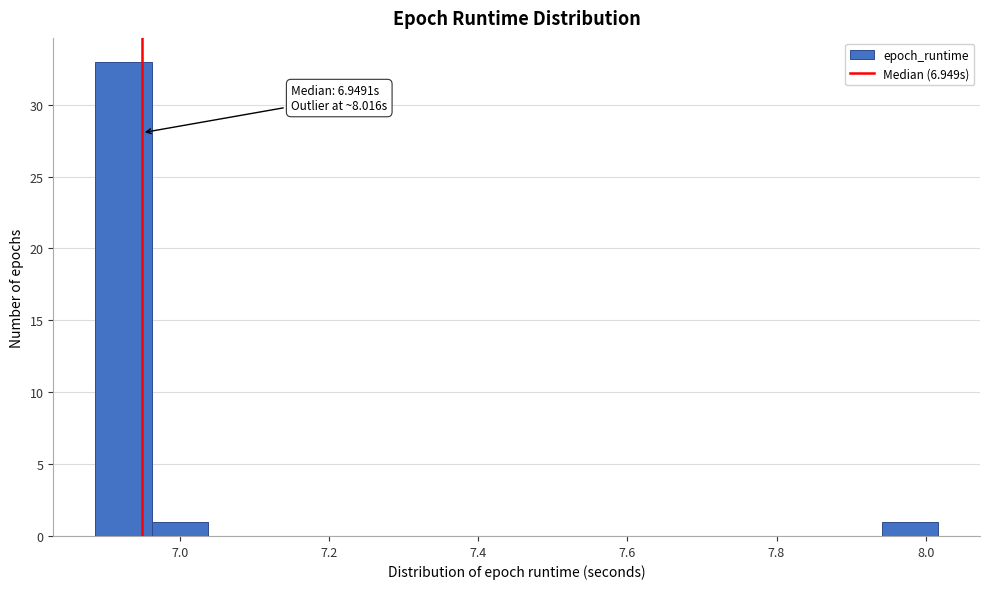

Around what value on the x-axis is the tallest bar? Give the approximate position of its centre, as read against the axis.

6.92